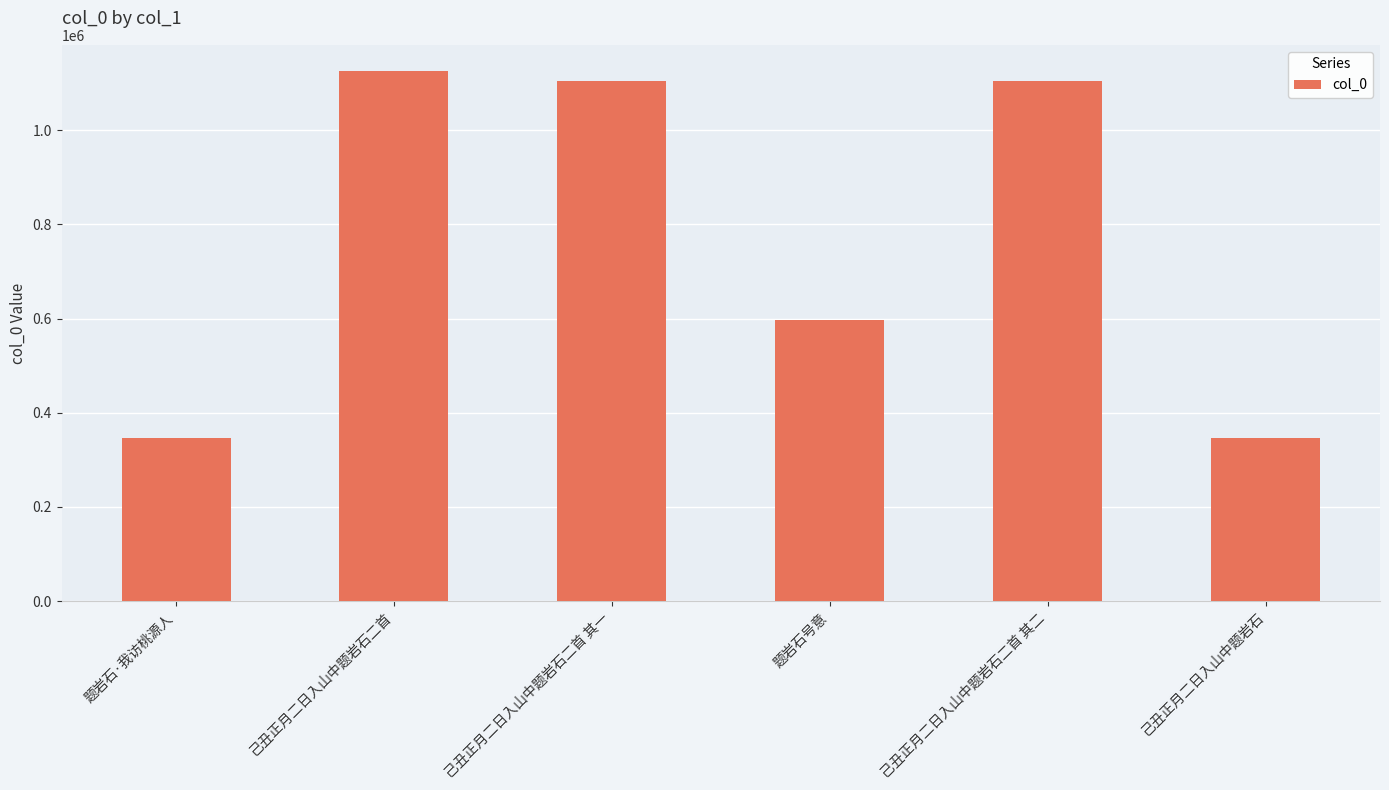

What is the approximate value at 己丑正月二日入山中题岩石?

347315